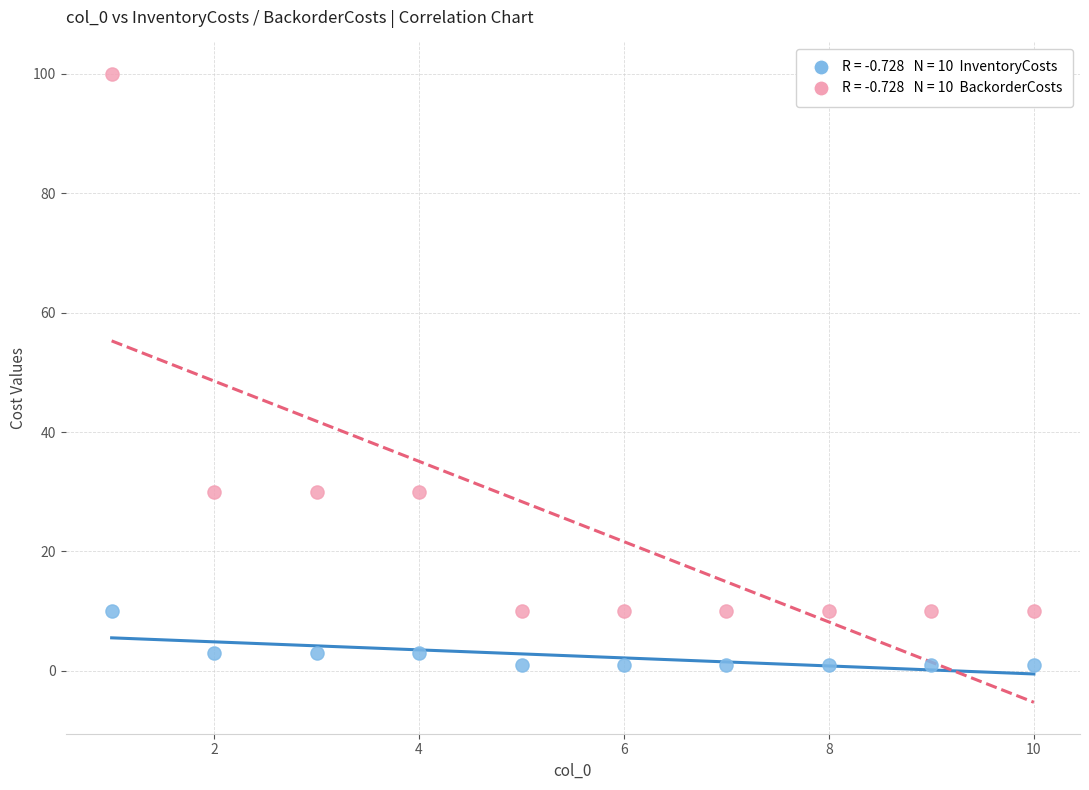

Across all data points, what is the range of Y values (max minus min)?

99